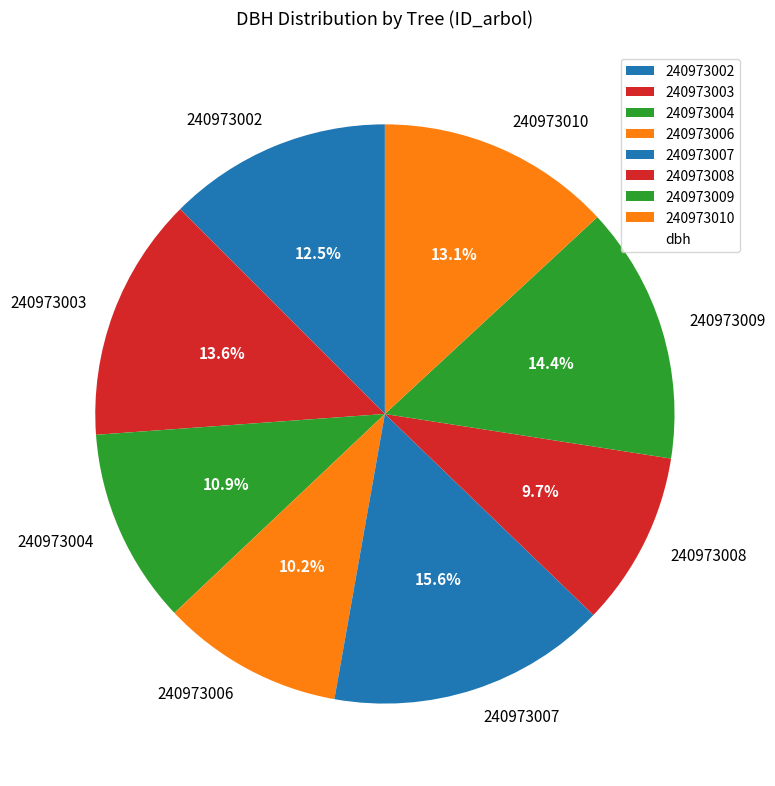

What is the largest slice in the pie chart?

240973007